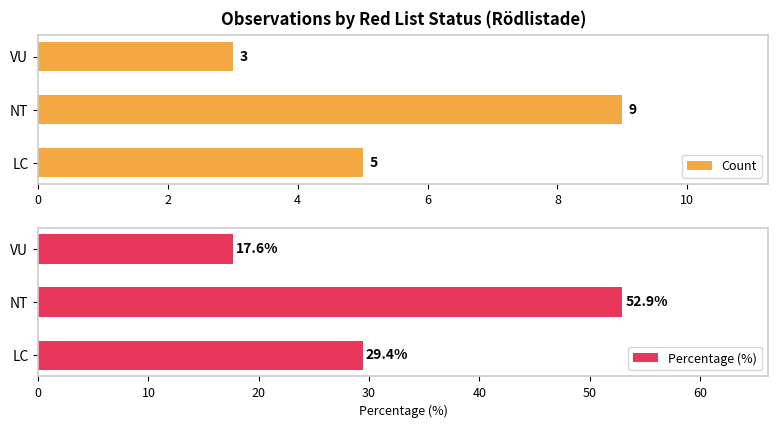

Rank the series by their average value, from highest to lowest.

Percentage (%), Count